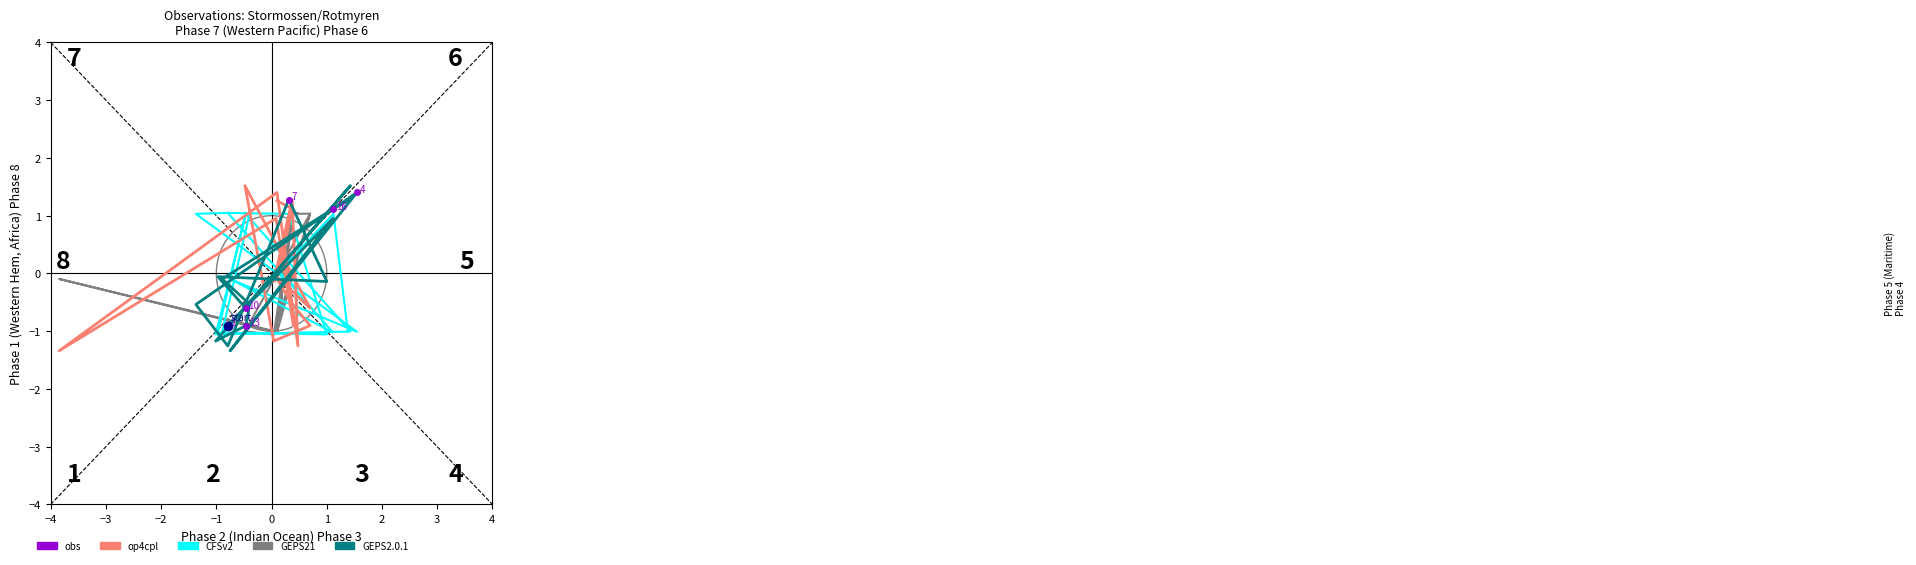

What is the value of the GEPS21 point at the 11th from the left?

-1.0